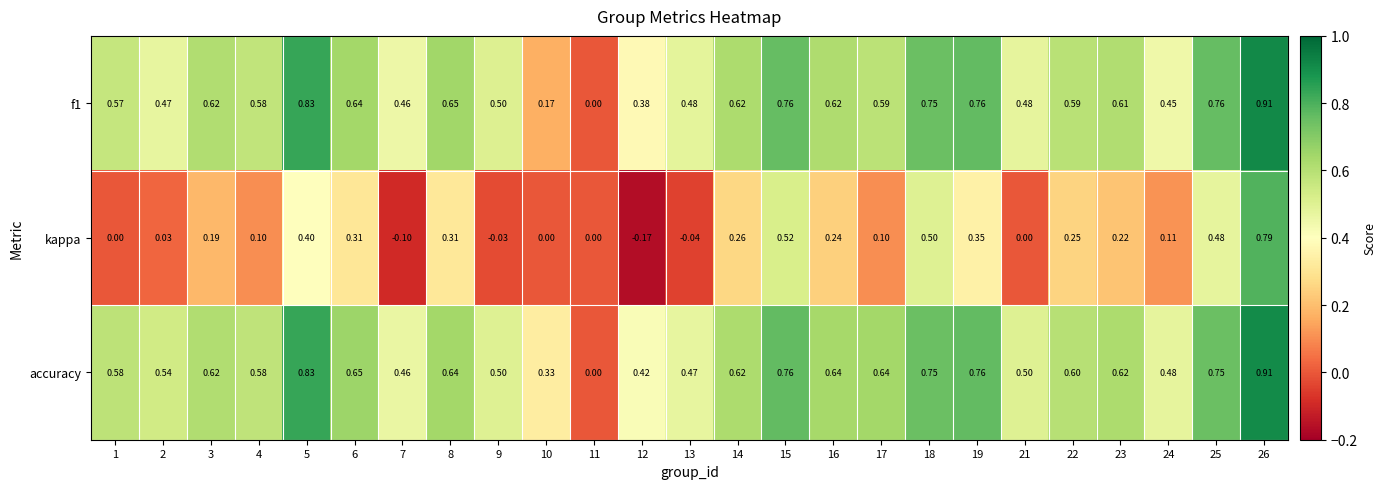

Which series has the largest total across all categories?

accuracy